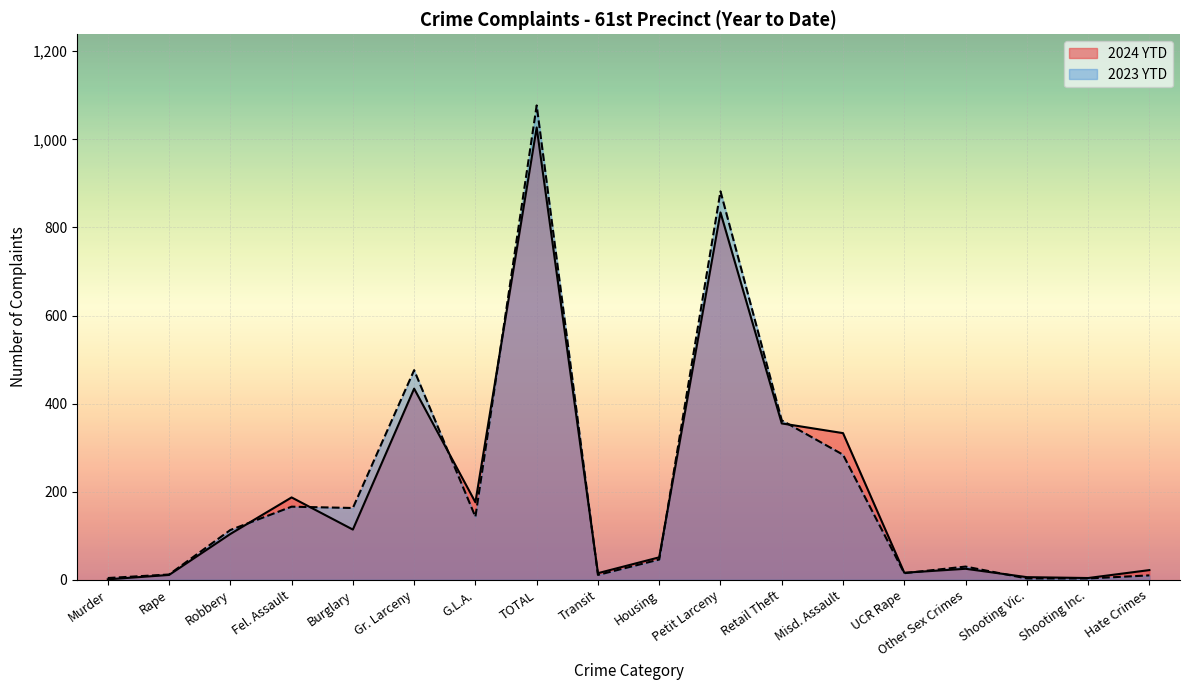

Which category has the highest value in the 2023 YTD series?

TOTAL